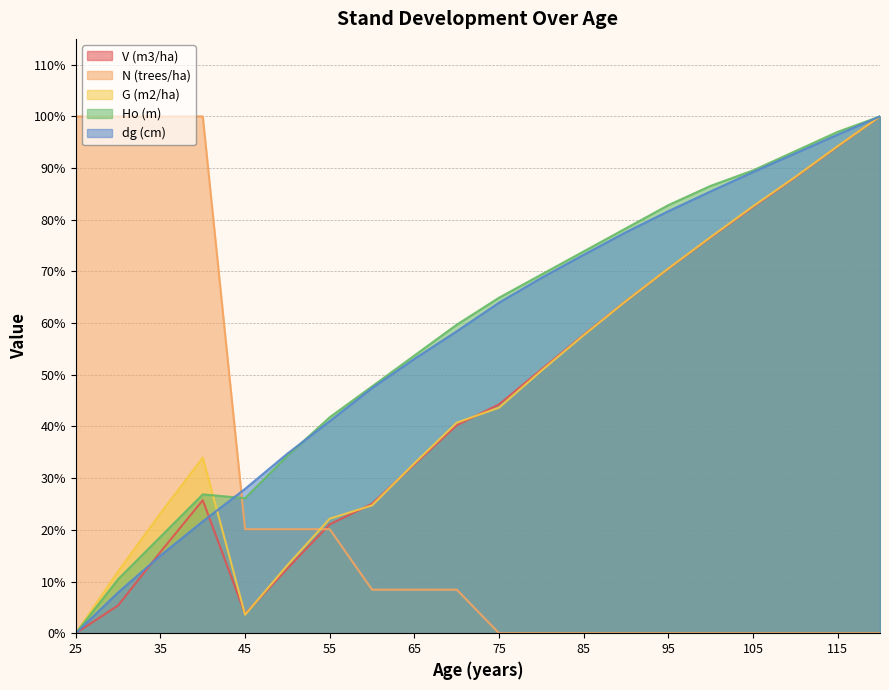

What is the value of the Ho (m) point at the 10th from the left?

59.7